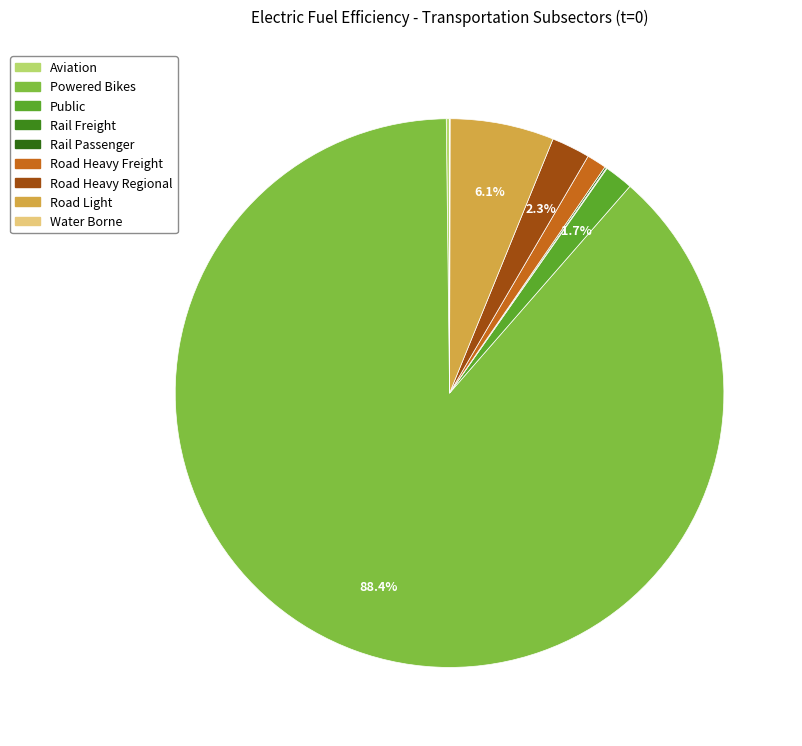

Which slice is the largest?

powered_bikes